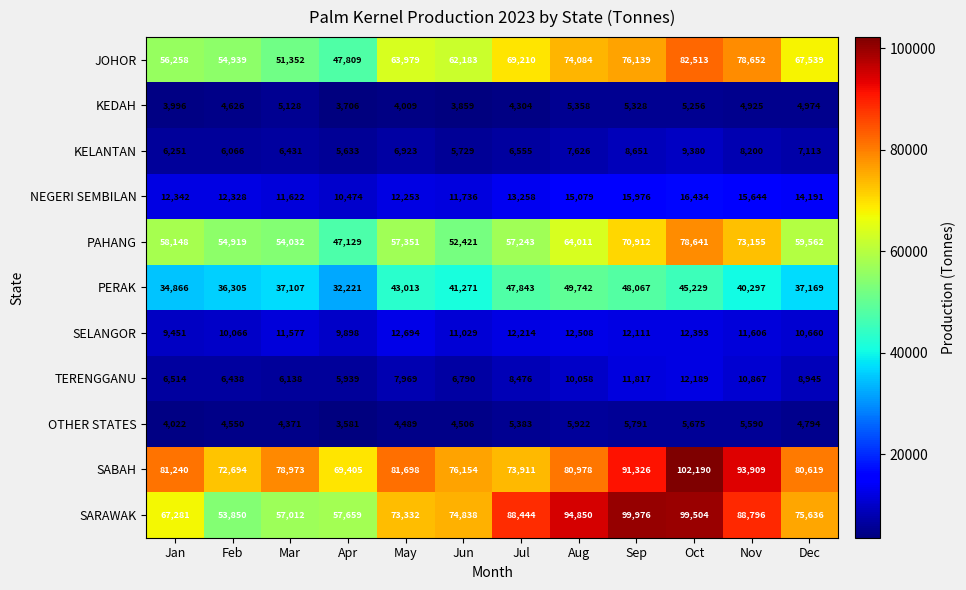

Which series has the largest total across all categories?

SABAH